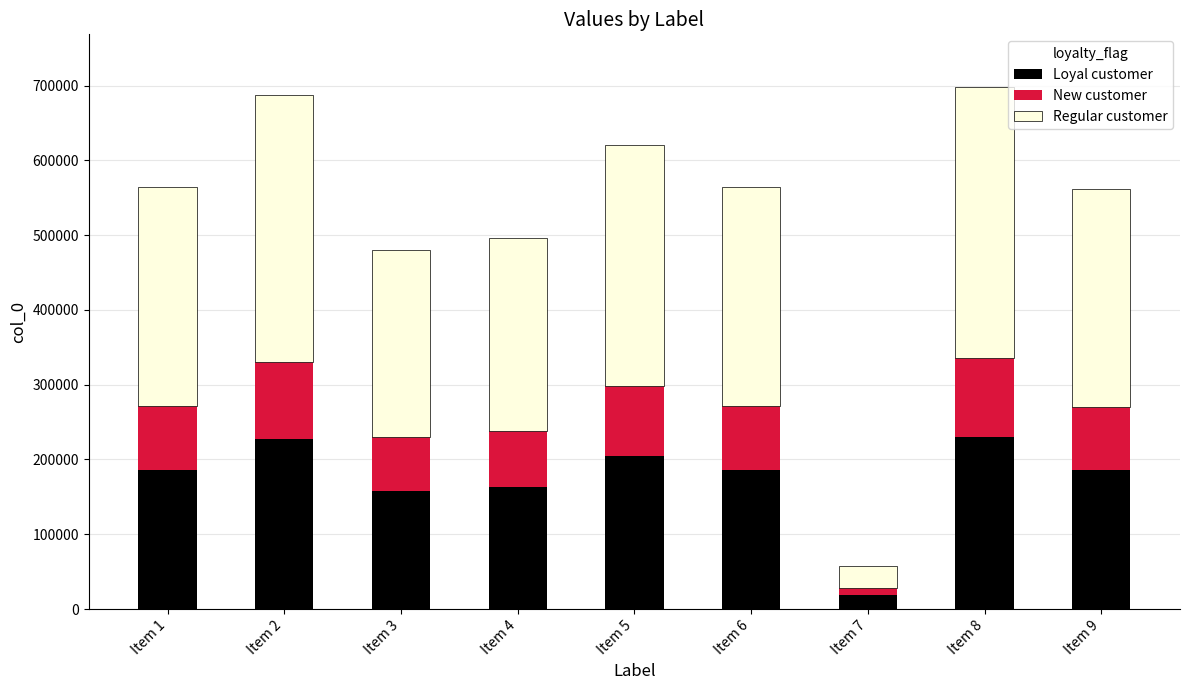

What is the total value across all series at Item 7?

57448.0